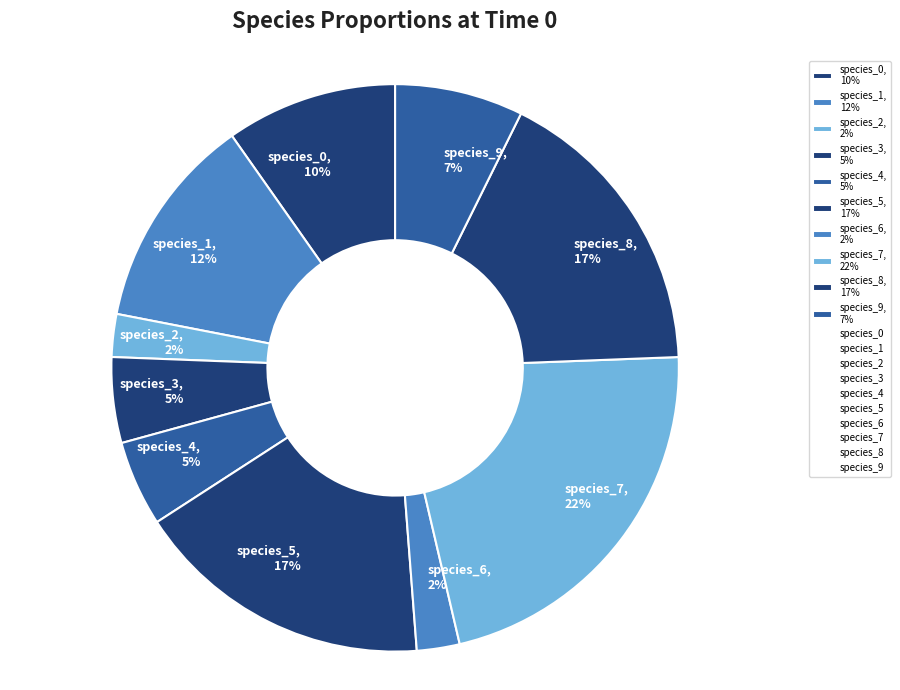

Combined, do species_8, 17% and species_2, 2% account for over 50%?

No